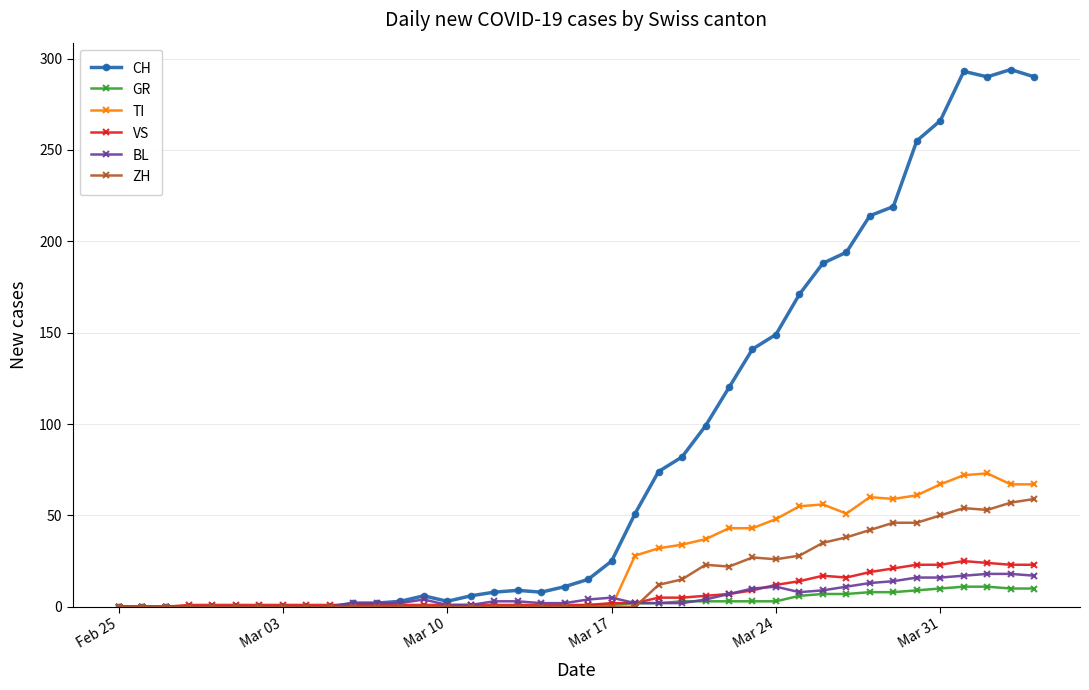

What is the greatest value displayed?

294